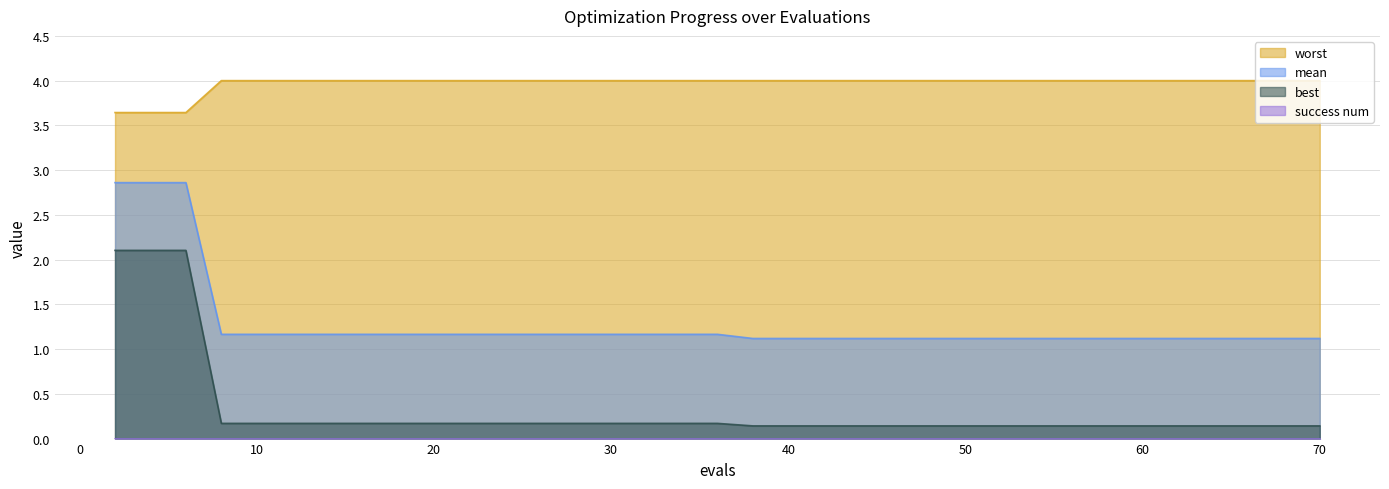

What is the maximum value for worst?

4.0